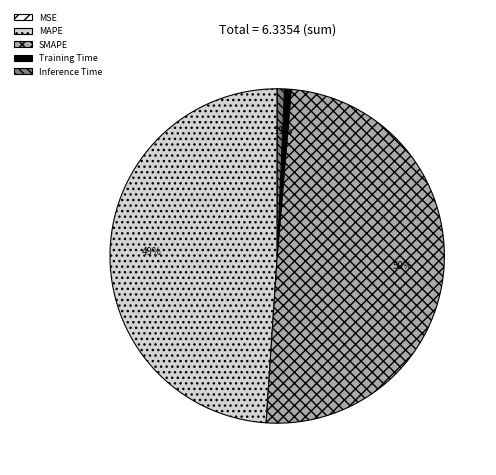

Is Inference Time the majority of the pie?

No